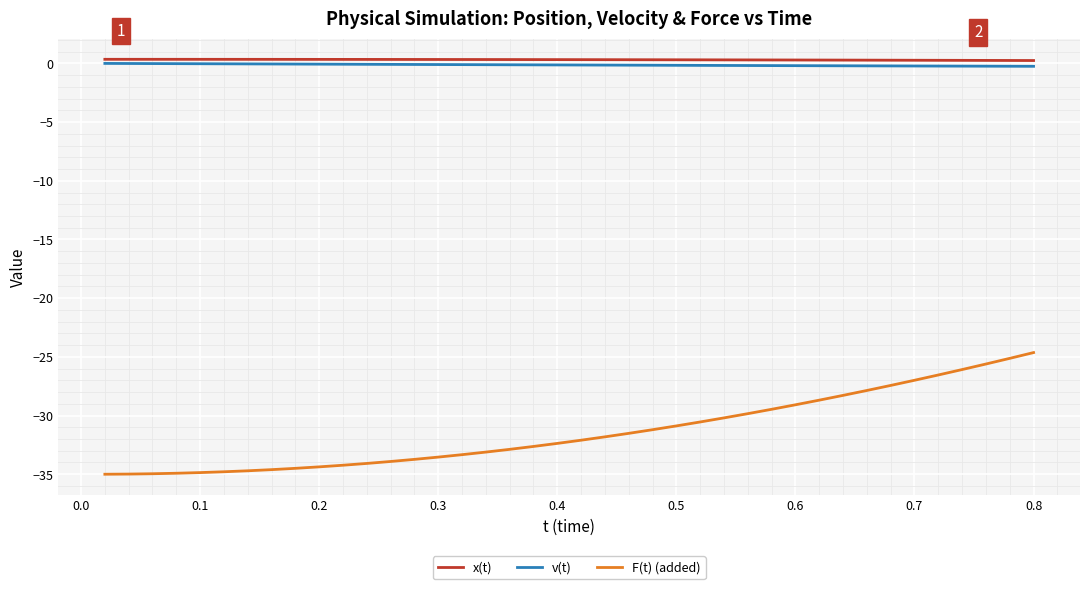

True or false: F(t) (added) and x(t) intersect in this chart.

False